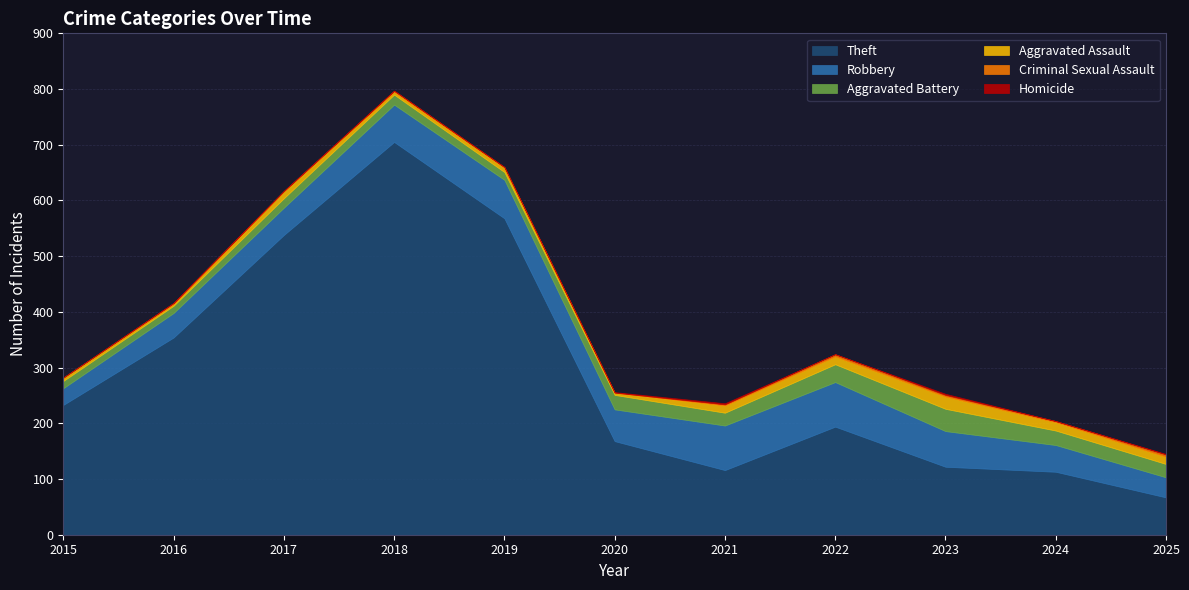

Count the Criminal Sexual Assault values in the range 1 to 3.

7